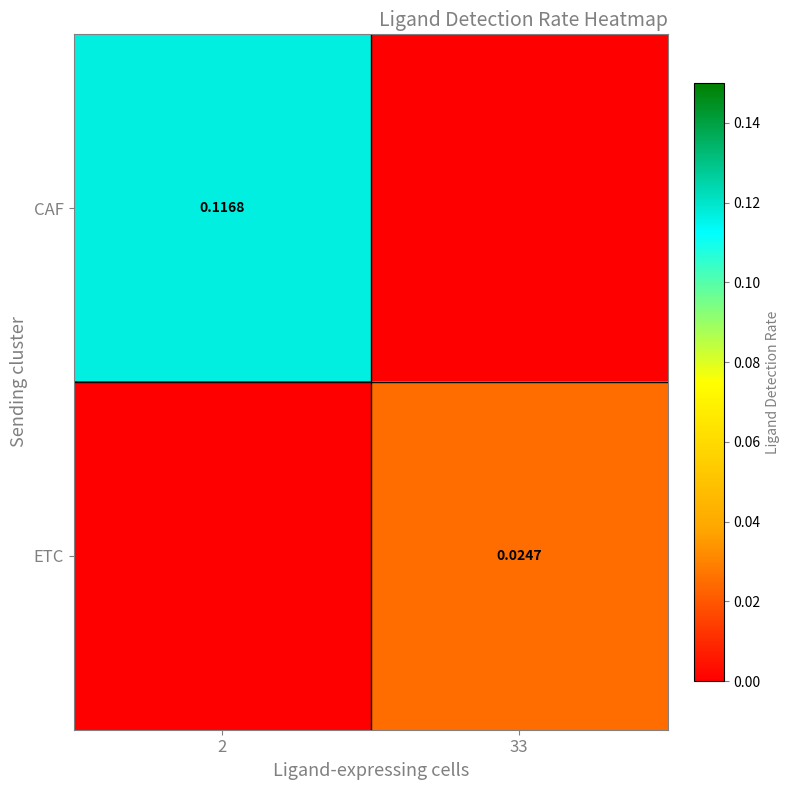

How many values in the ETC series exceed 0?

1